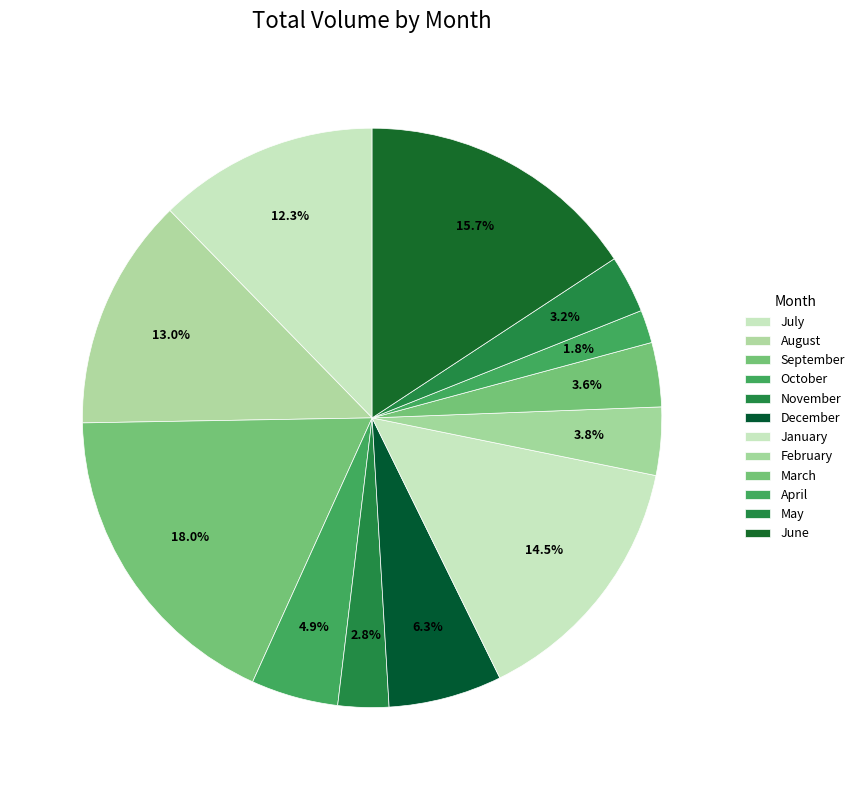

Count the number of slices in the pie.

12